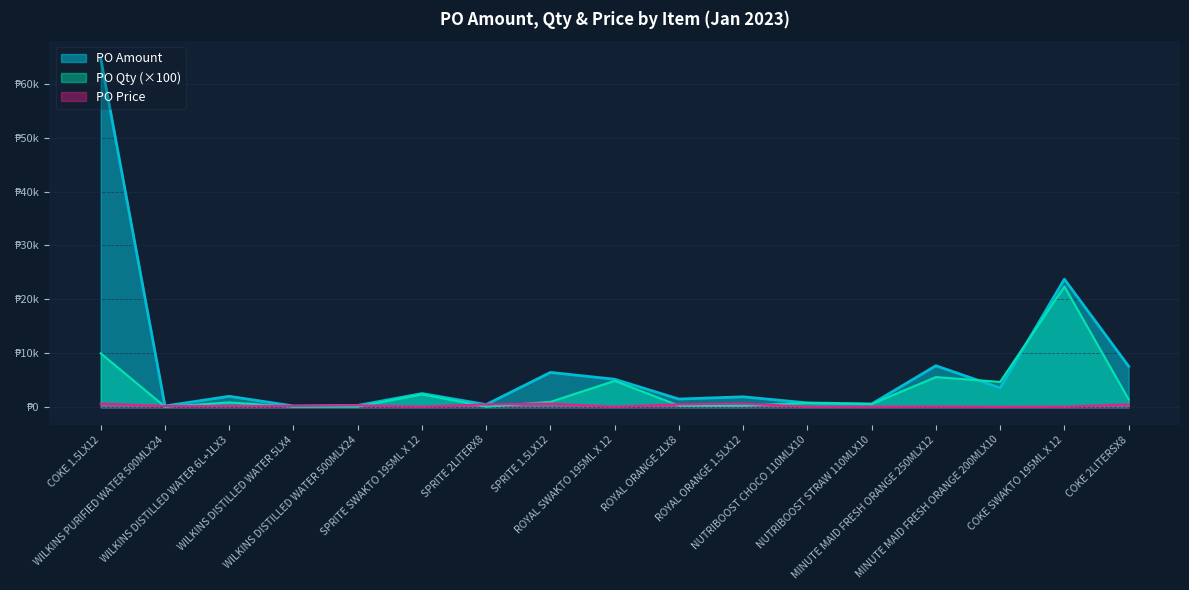

What position from the right is ROYAL ORANGE 2LX8?

8